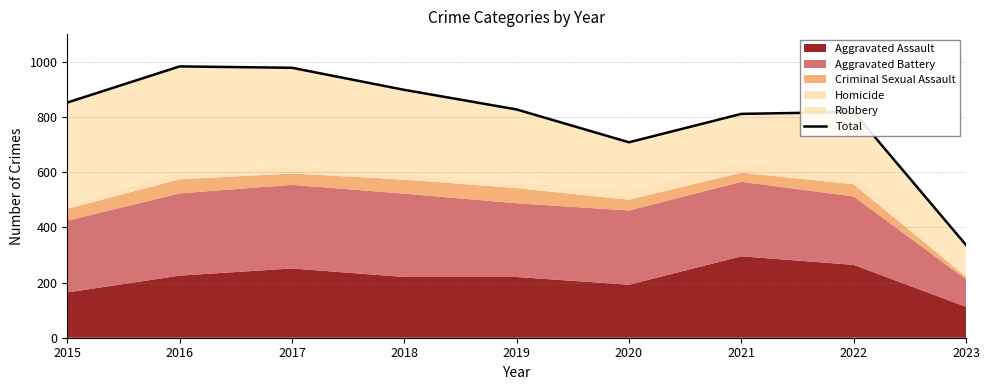

How many values are below 827?

4